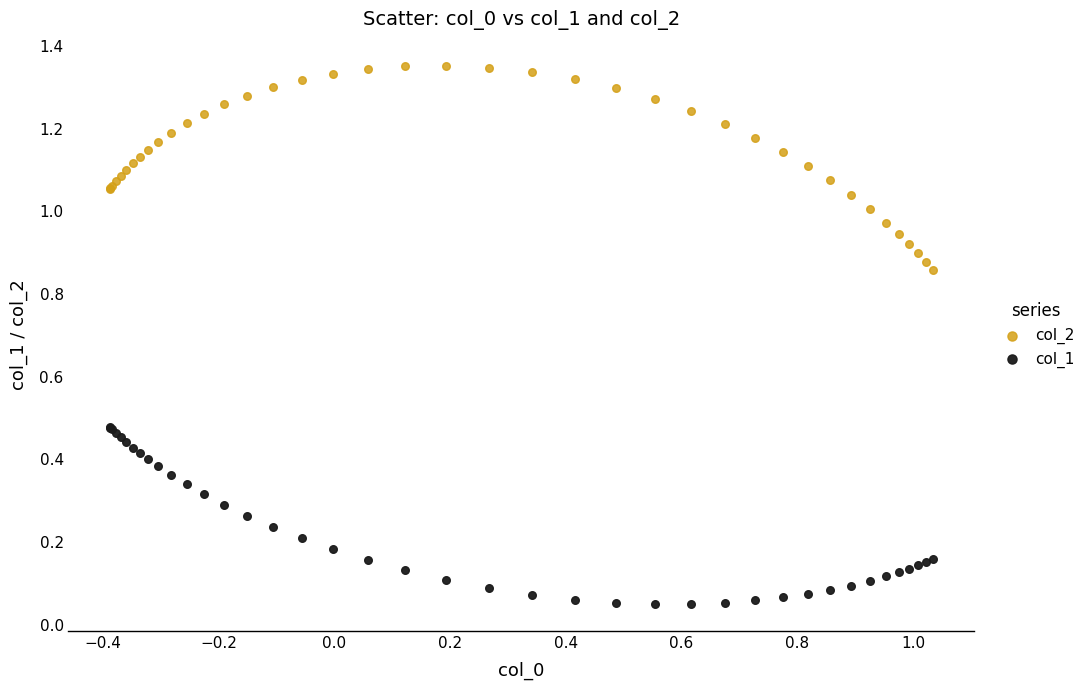

What are all the series names shown in the legend?

col_2, col_1